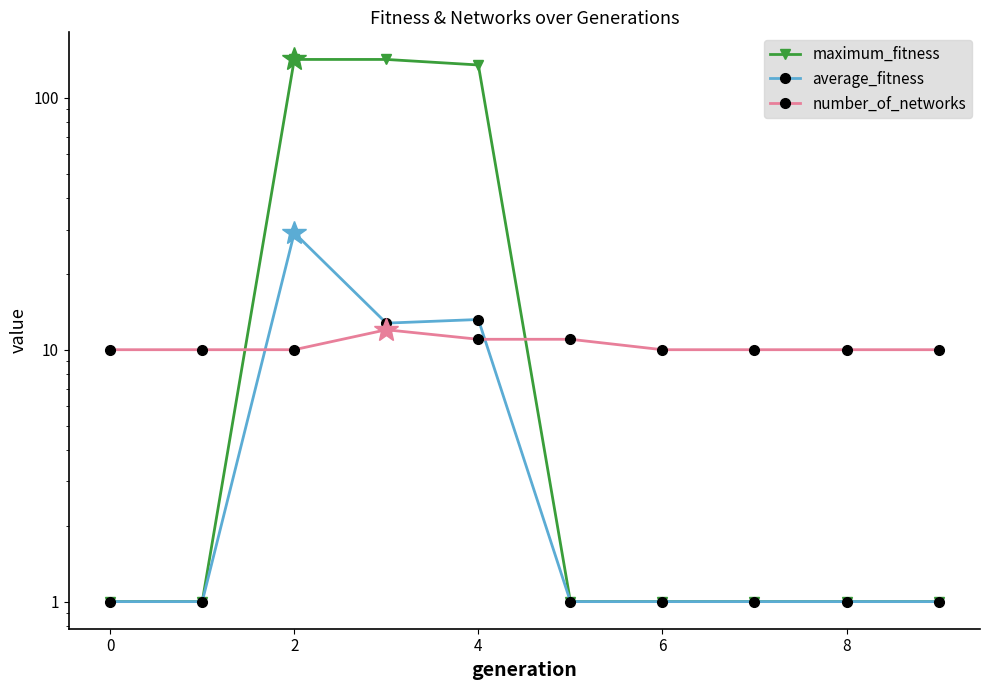

What is the difference between the maximum and minimum values in the number_of_networks series?

2.0